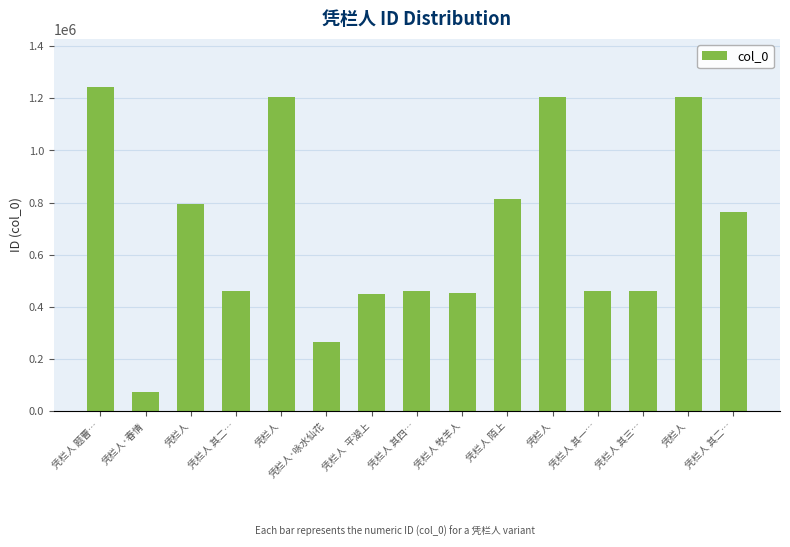

List the labels in order of value, largest first.

凭栏人 题曹…, 凭栏人, 凭栏人, 凭栏人, 凭栏人 陌上, 凭栏人, 凭栏人 其二…, 凭栏人 其四…, 凭栏人 其三…, 凭栏人 其二…, 凭栏人 其一…, 凭栏人 牧羊人, 凭栏人  平湖上, 凭栏人·咏水仙花, 凭栏人·春情